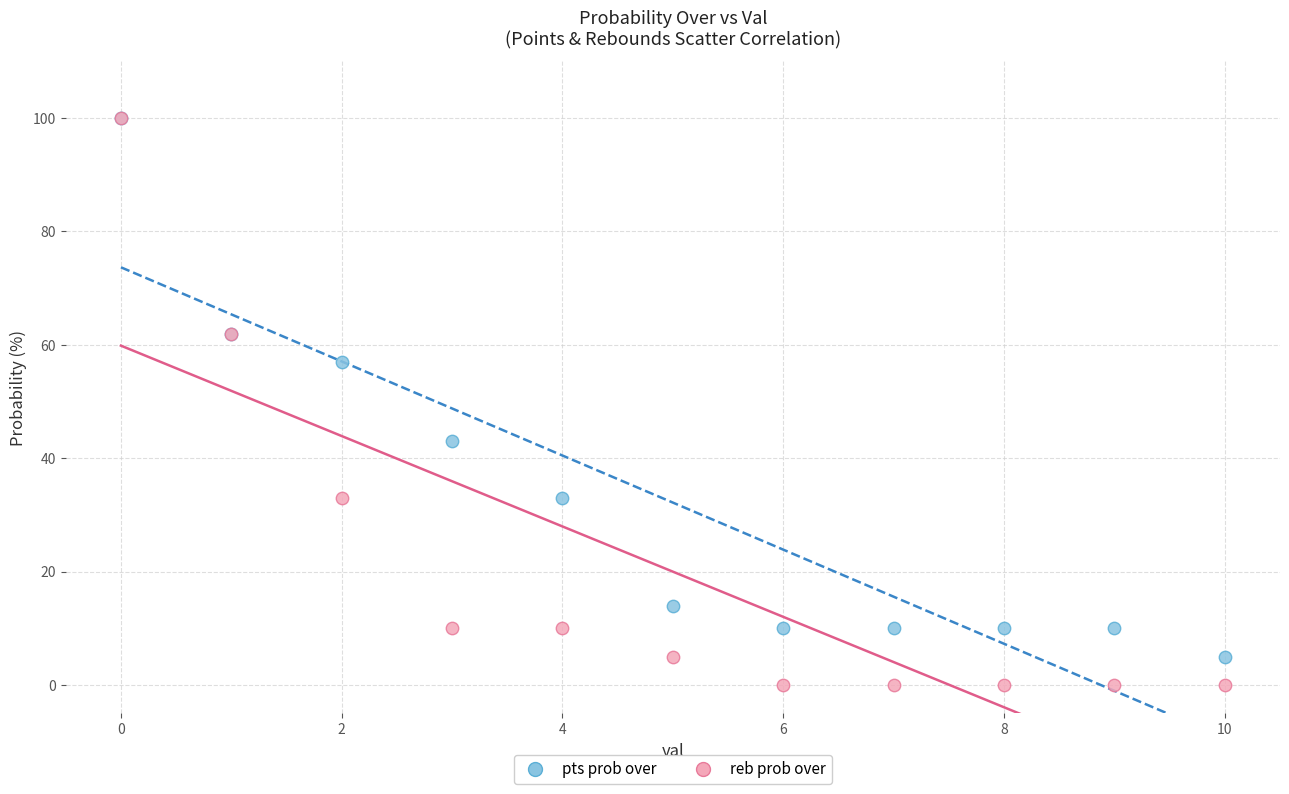

In the pts prob over series, what Y value is closest to 52?

57